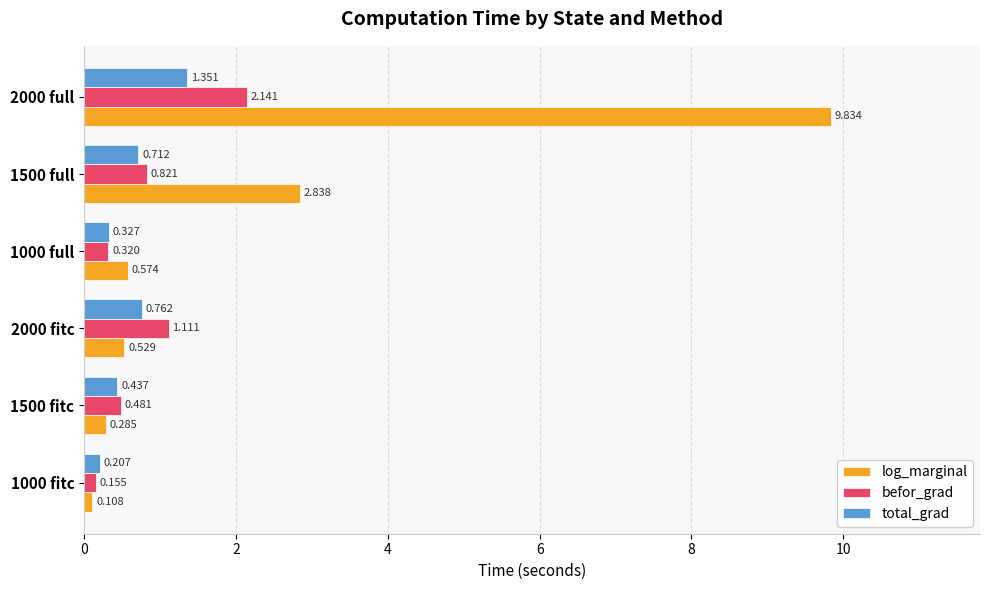

At which label does total_grad reach its peak?

2000 full